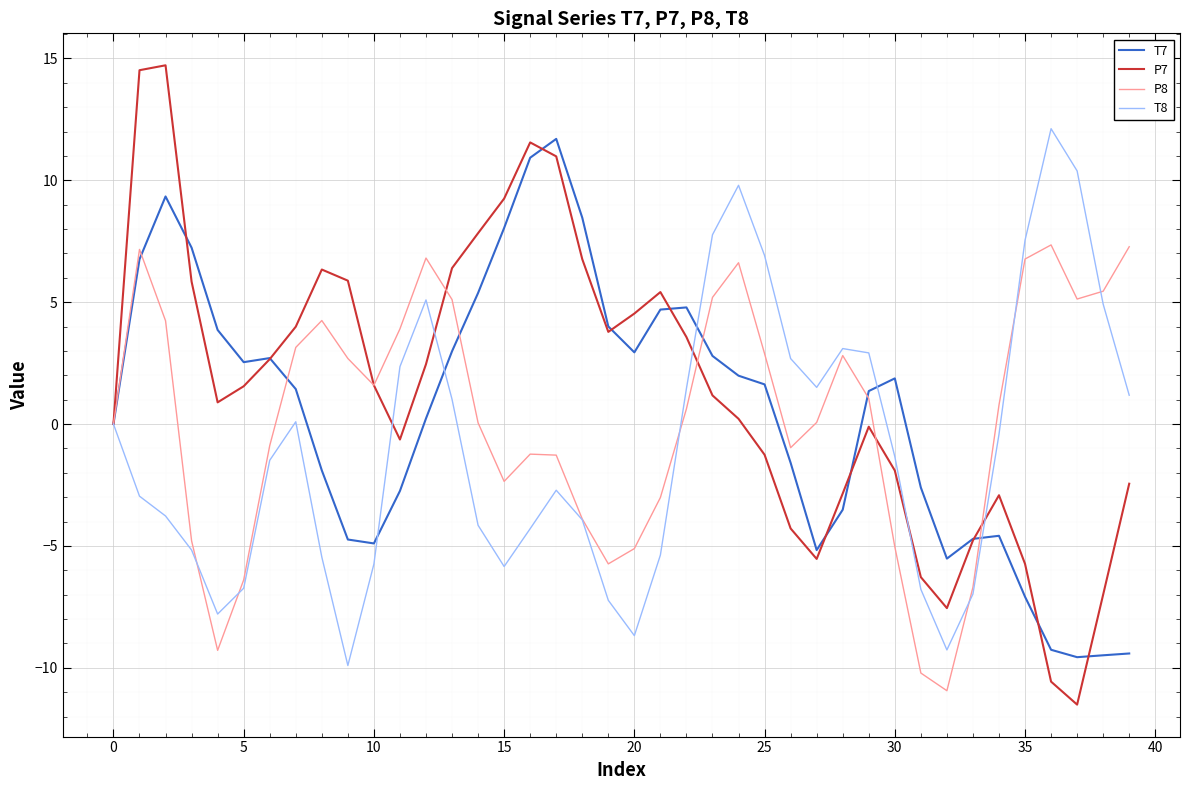

In P7, how many points are lower than both neighbors (excluding endpoints)?

6